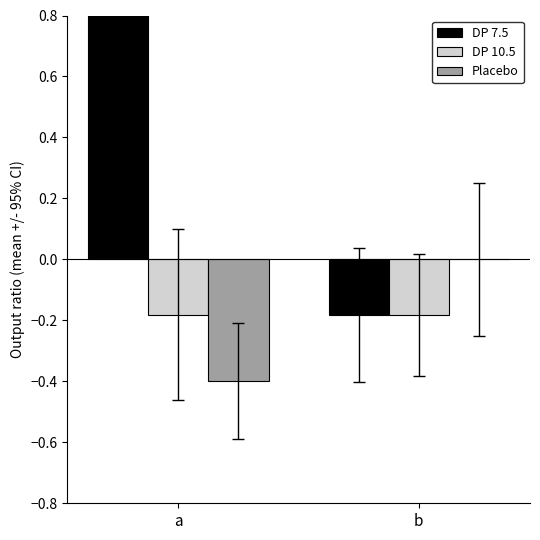

Is the value of DP 7.5 at b greater than the value of DP 10.5 at a?

No